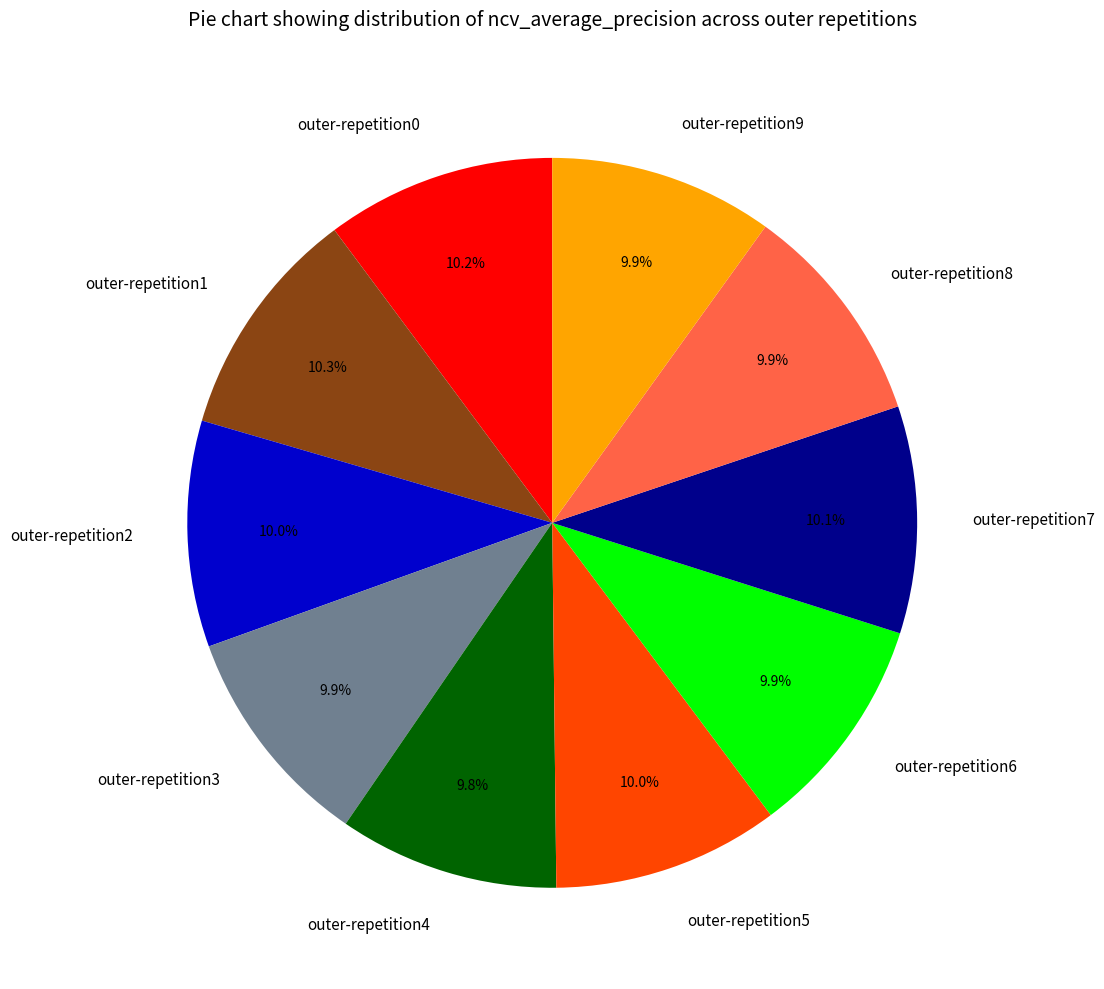

How many segments does this pie chart have?

10